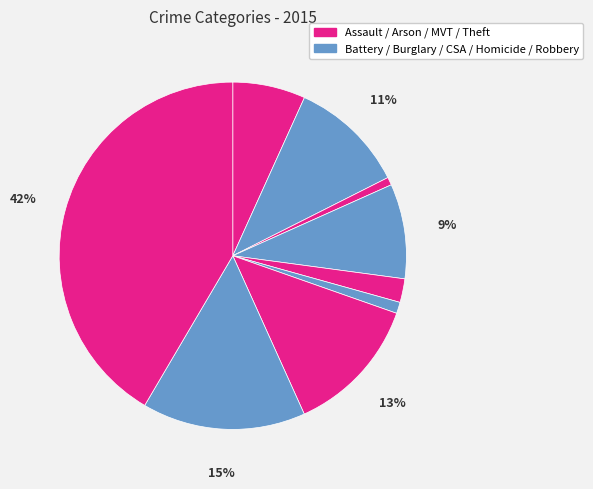

Count the number of slices in the pie.

9